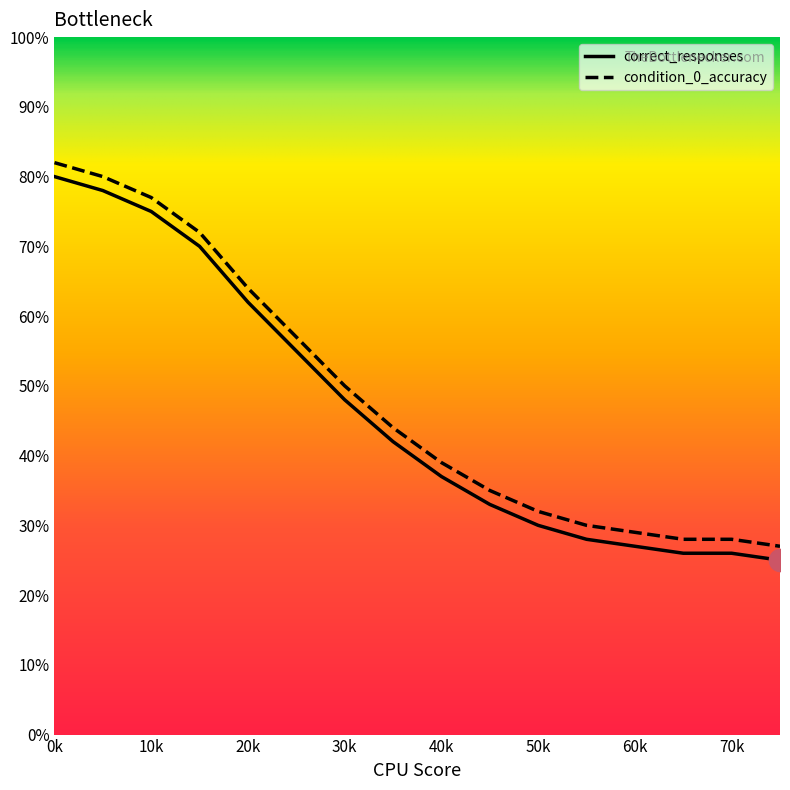

How many lines are shown in the chart?

2